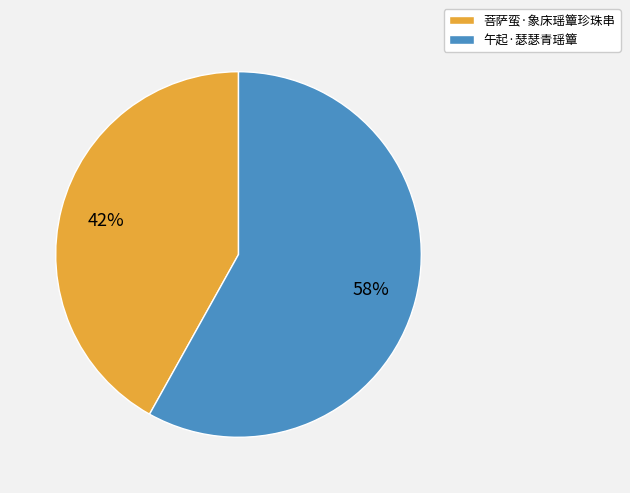

True or false: 菩萨蛮·象床瑶簟珍珠串 accounts for 52% of the total.

False